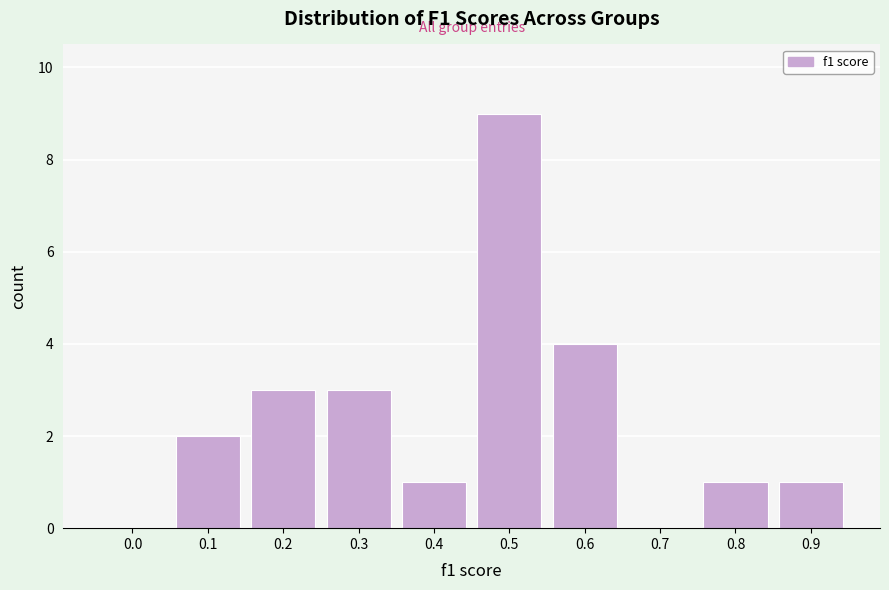

Reading left to right, what are all the values shown in this chart?

0.0=0	0.1=2	0.2=3	0.3=3	0.4=1	0.5=9	0.6=4	0.7=0	0.8=1	0.9=1